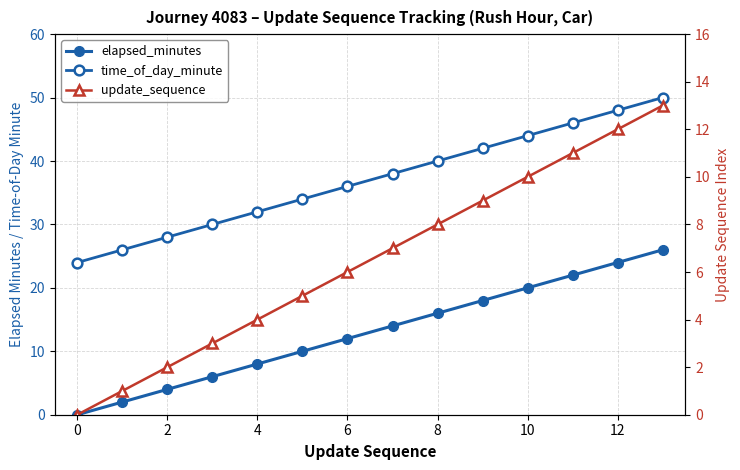

At which category is the sum across all series the highest?

13